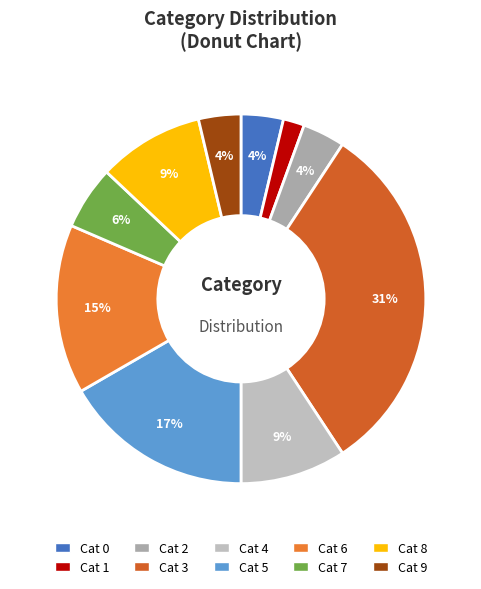

Which category has the smallest portion of the pie?

1